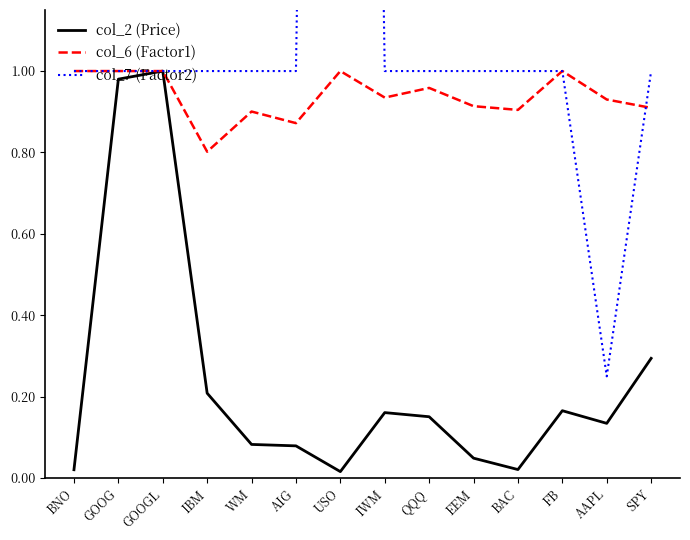

List the series in order of their overall mean, lowest first.

col_2 (Price), col_6 (Factor1), col_7 (Factor2)